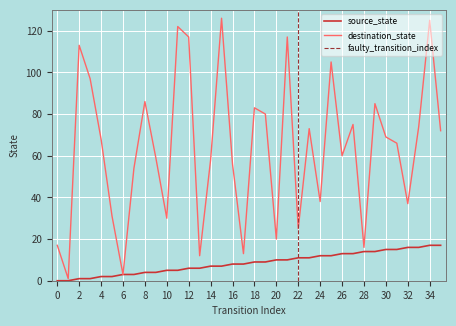

Read the destination_state value at 26.

60